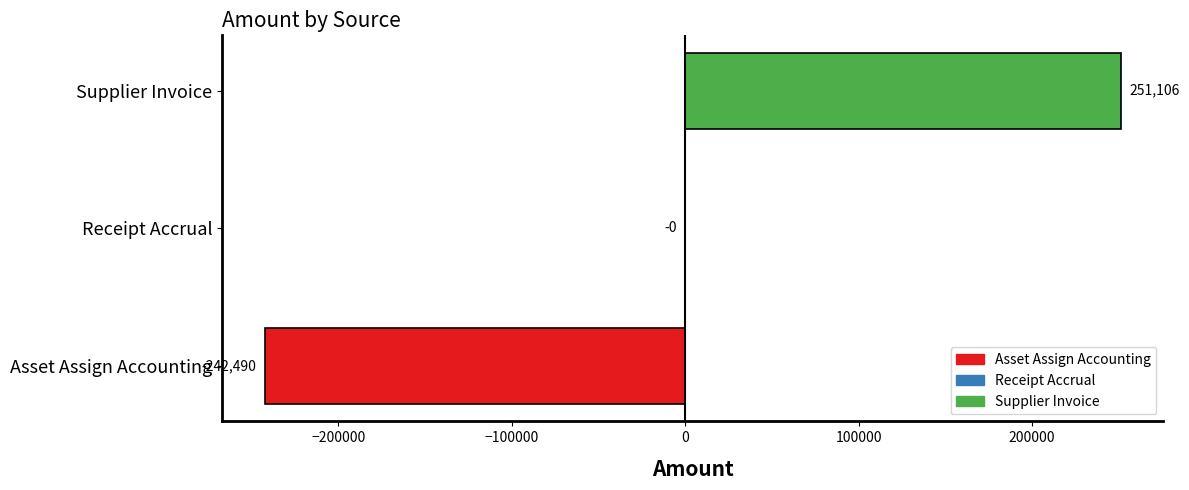

True or false: the data shows 132005.3 at Supplier Invoice.

False